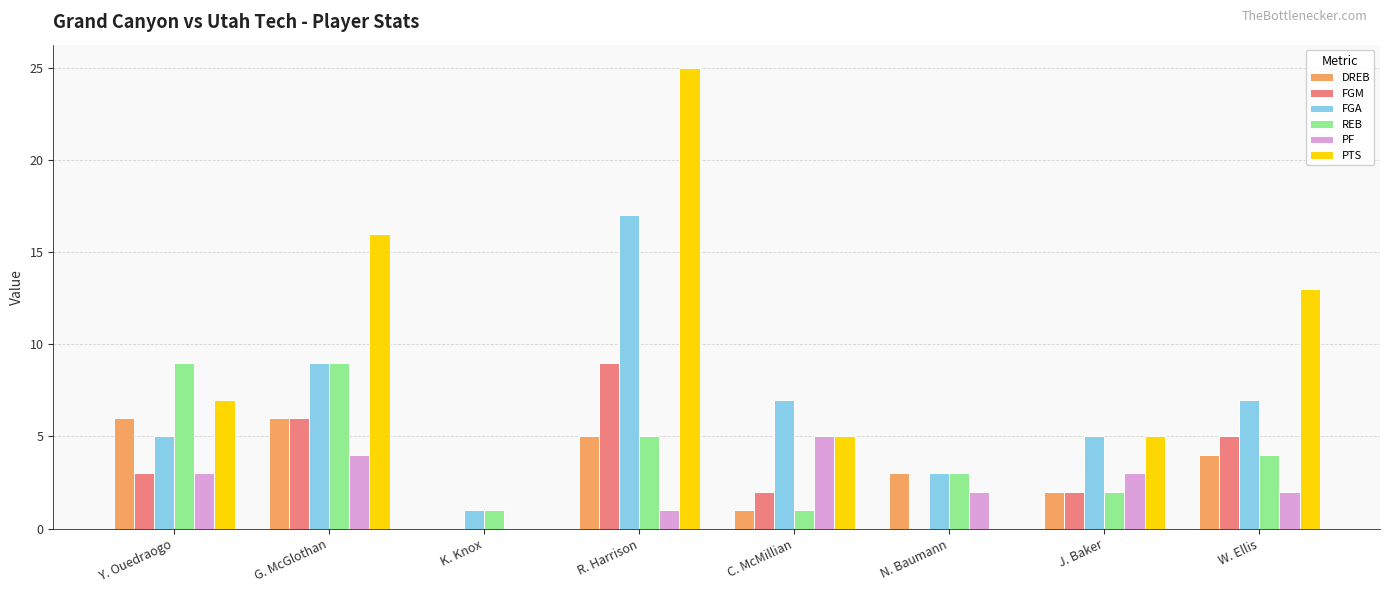

How many data points does each series have?

8